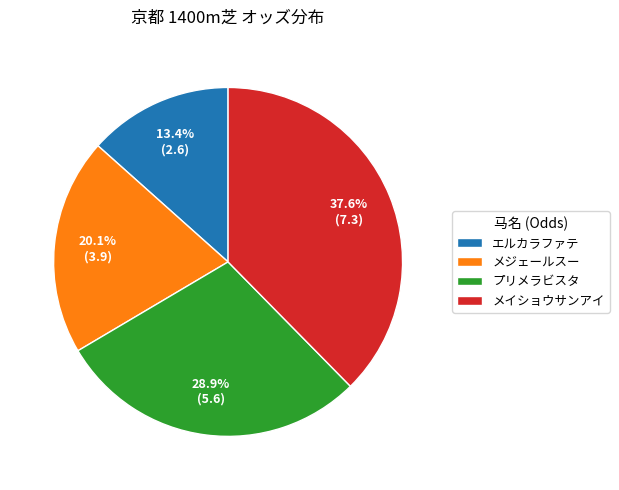

Is the sum of メイショウサンアイ and プリメラビスタ greater than half?

Yes